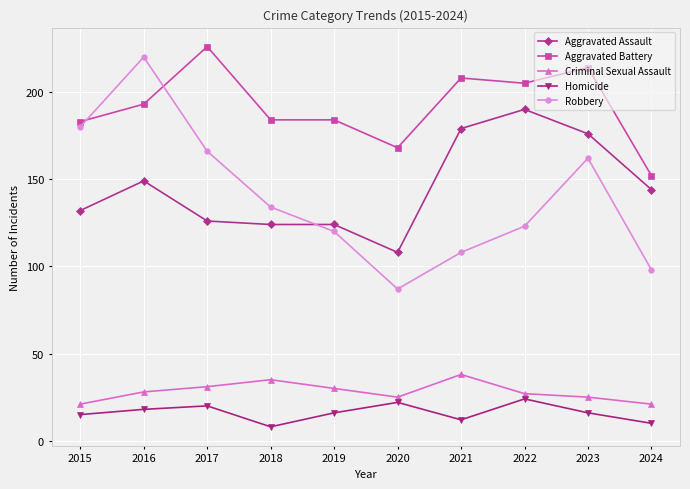

How many lines are shown in the chart?

5